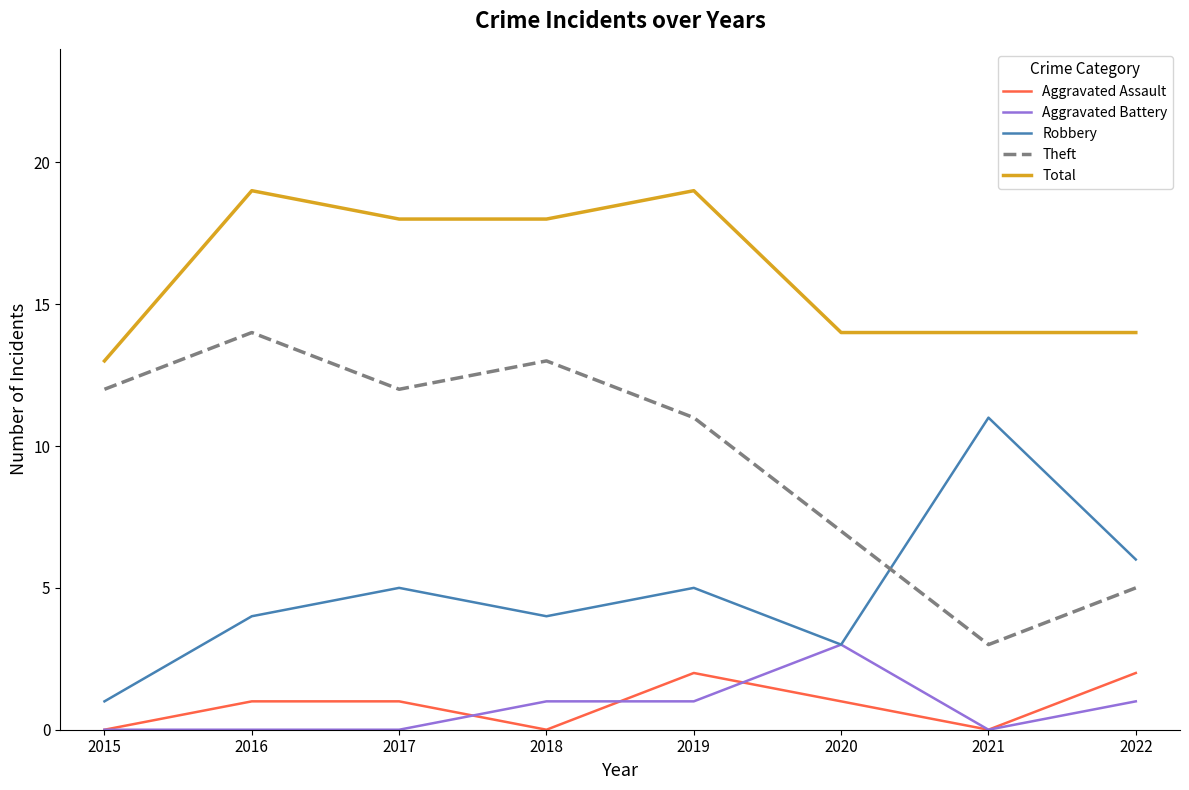

Where is the first local maximum for Robbery?

2017